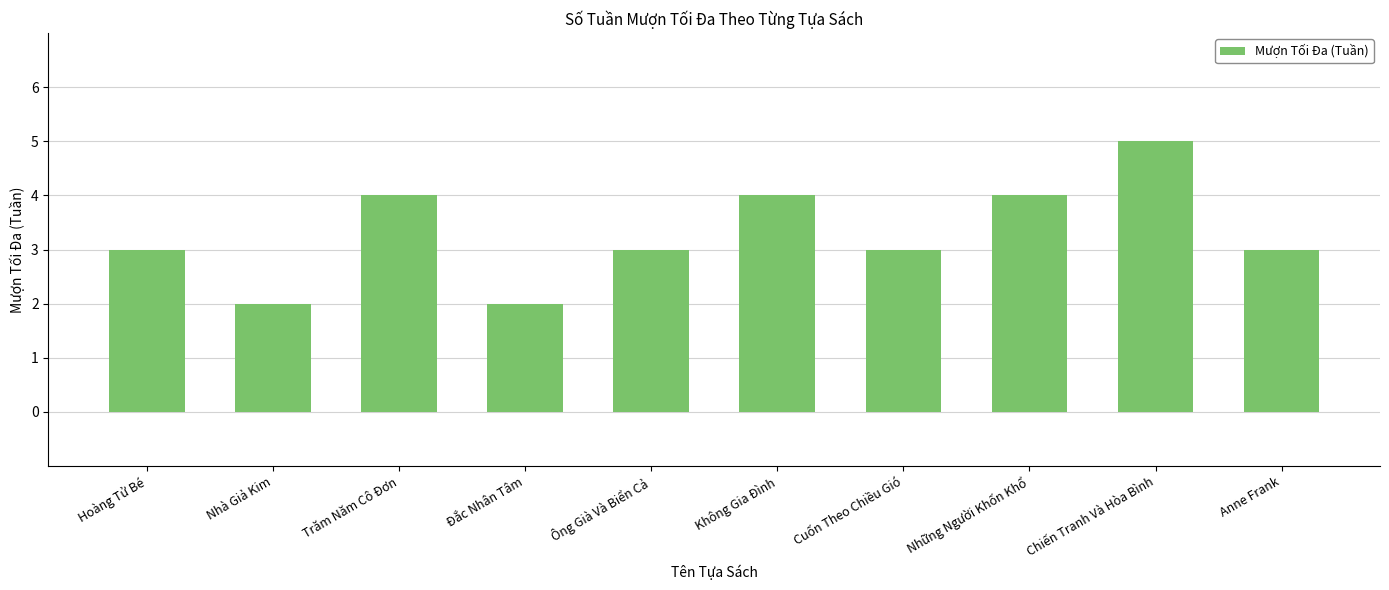

Approximately how many times larger is the value at Không Gia Đình compared to Nhà Giả Kim?

2.0